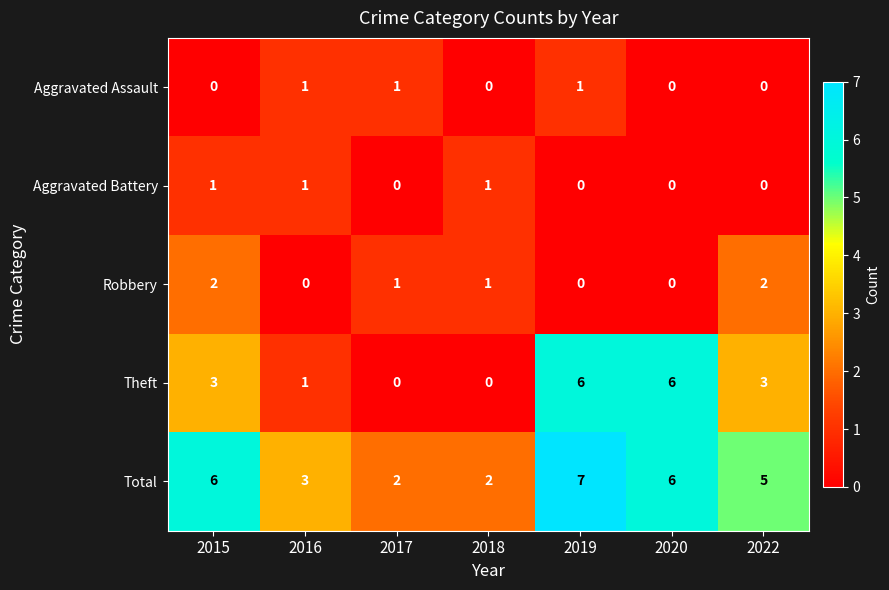

Which series has the largest total across all categories?

Total